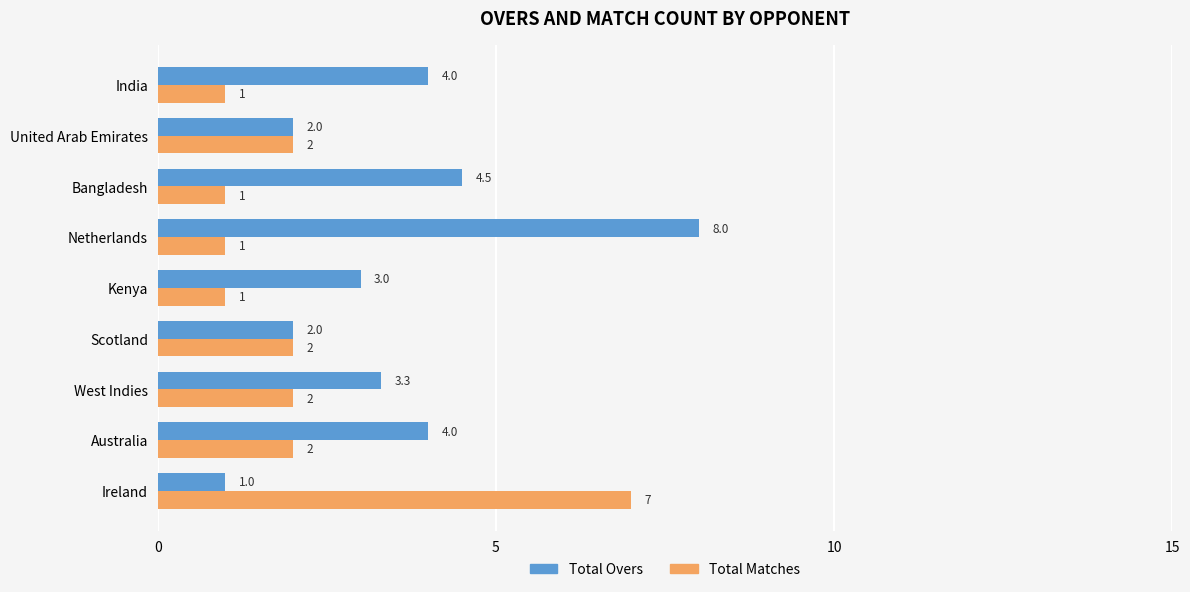

Rank the series by their maximum value, from lowest to highest.

Total Matches, Total Overs